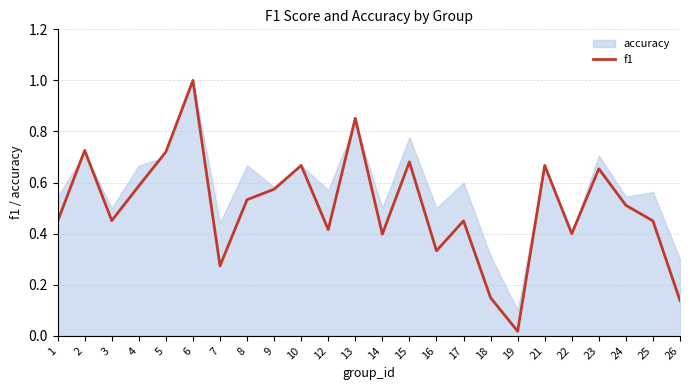

List the labels in order of value, smallest first.

19, 26, 18, 7, 16, 14, 22, 12, 1, 17, 25, 3, 24, 8, 9, 4, 23, 10, 21, 15, 5, 2, 13, 6